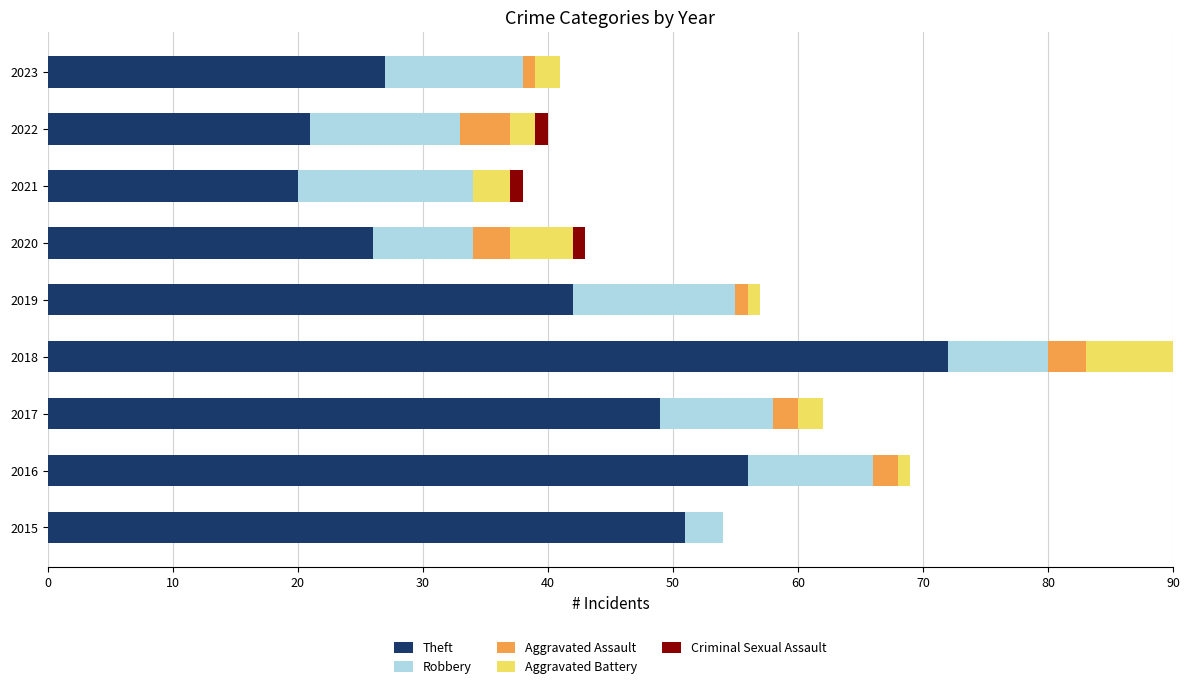

Which category has the highest value in the Theft series?

2018